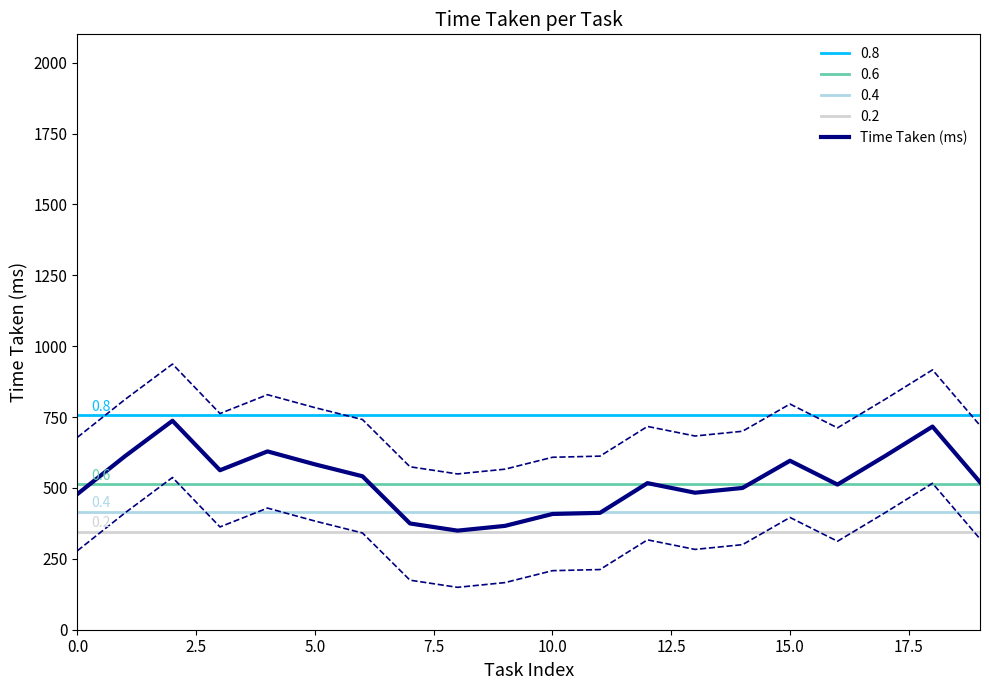

The value of Time Taken (ms) at 0.0 is 175.2. True or false?

False